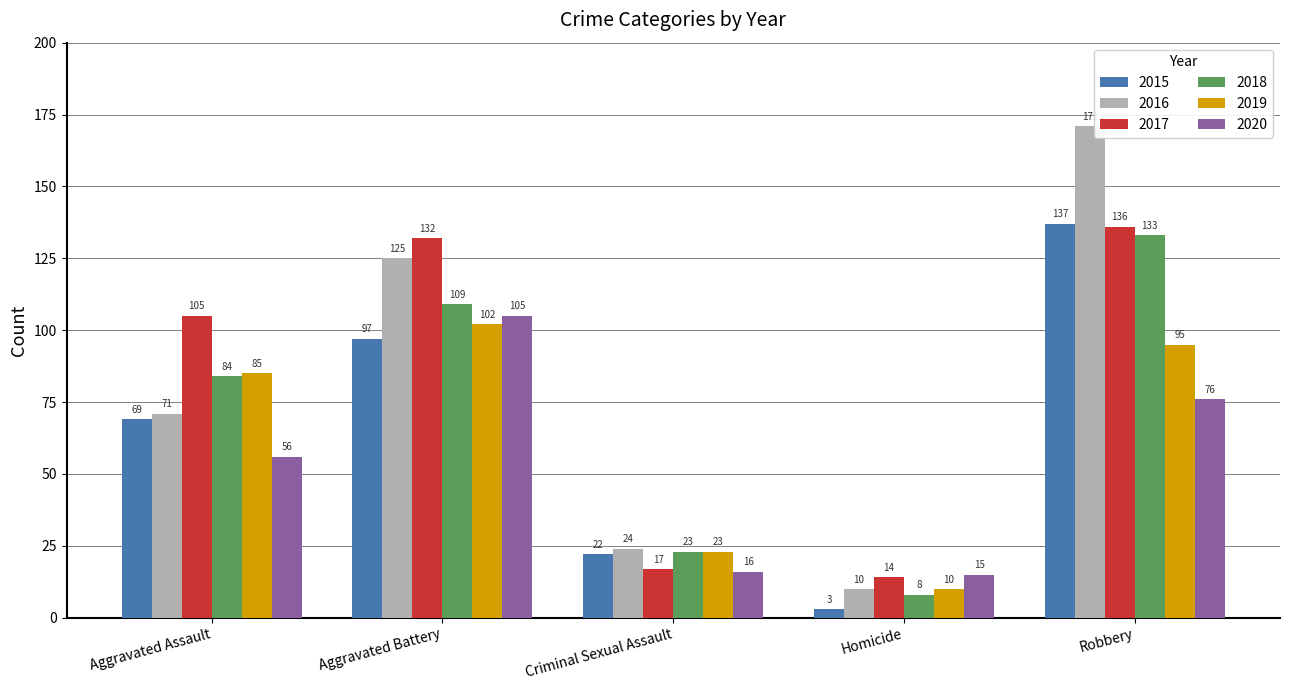

The 2016 series shows 10 at Homicide. True or false?

True